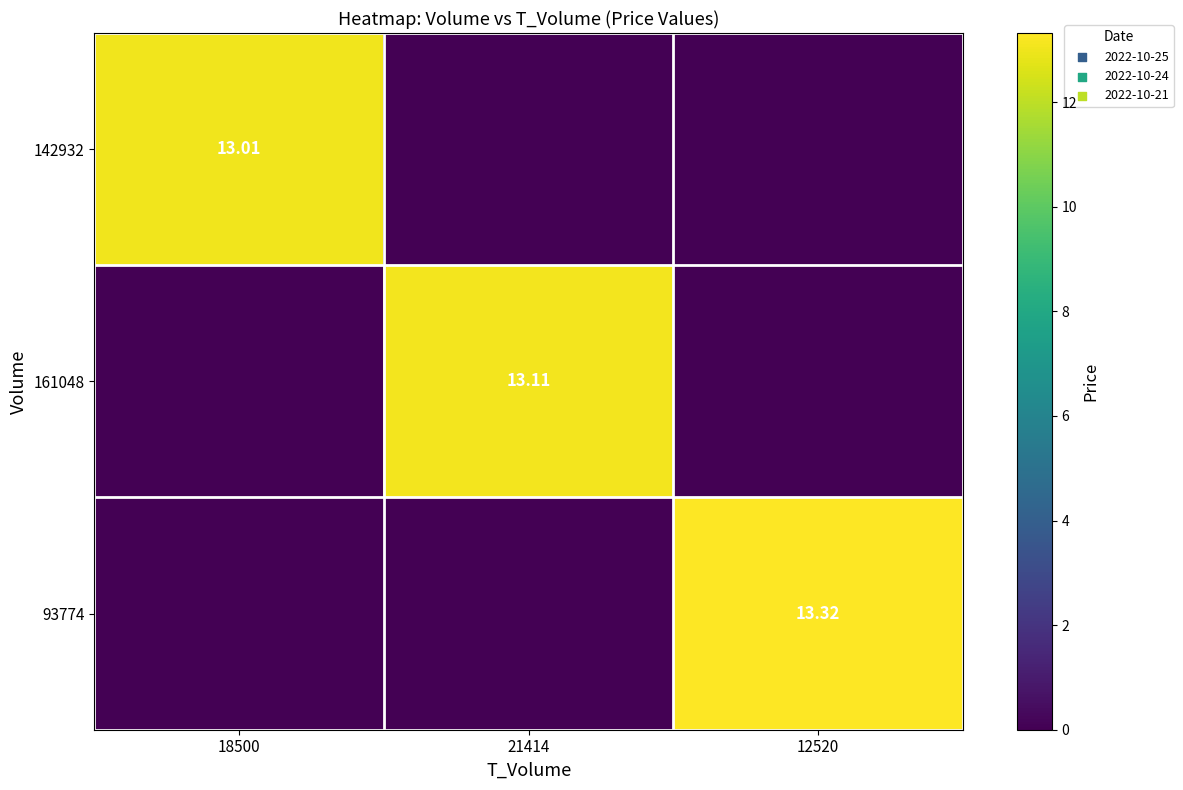

Which series has the widest spread of values?

93774